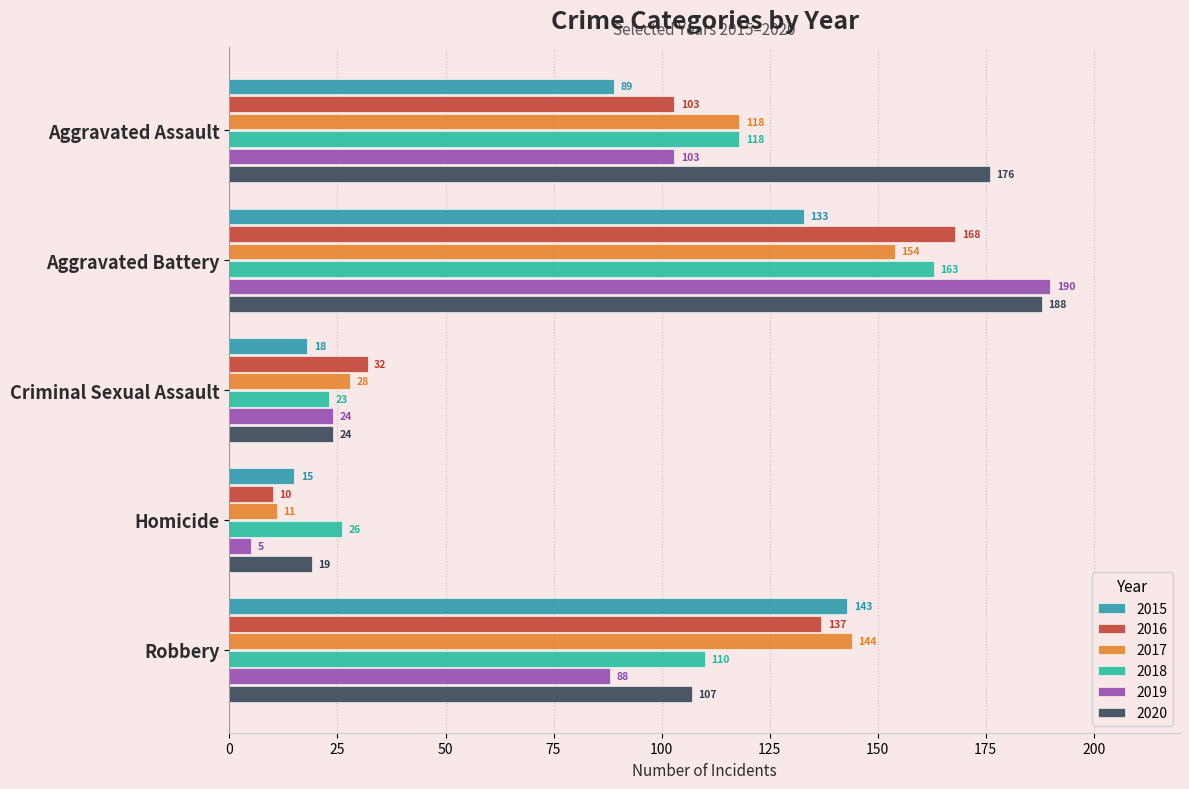

List the labels in order of 2020 value, smallest first.

Homicide, Criminal Sexual Assault, Robbery, Aggravated Assault, Aggravated Battery